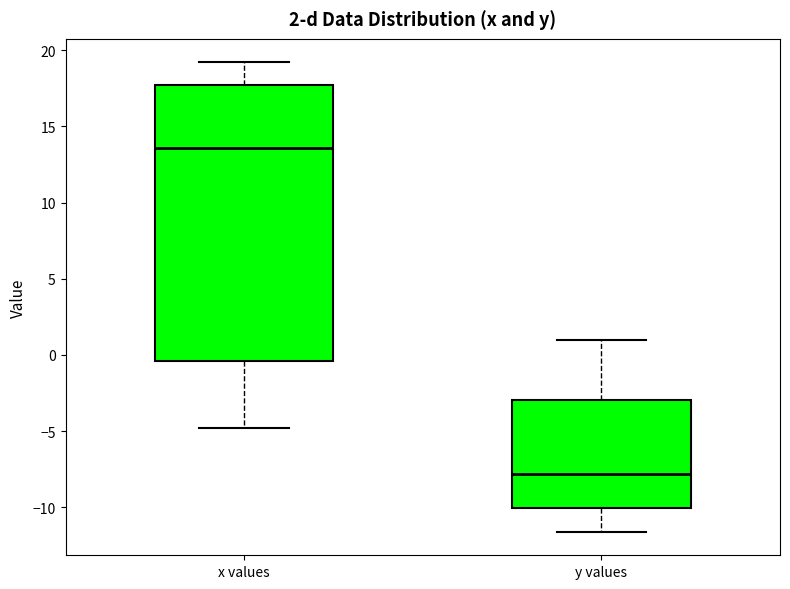

Which box is the tallest, from its lower edge to its upper edge?

x values